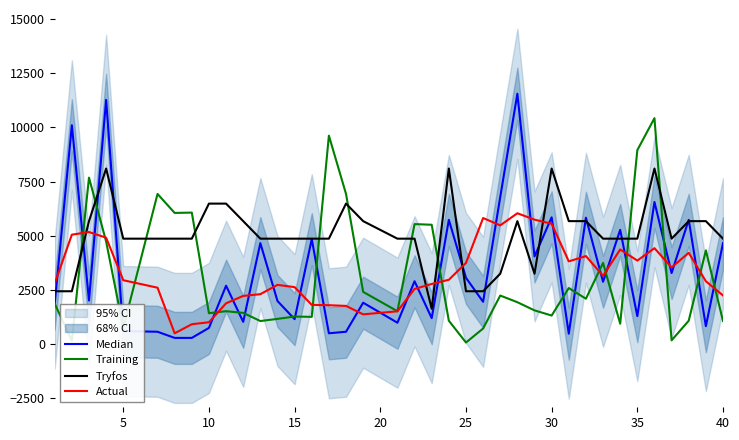

True or false: Tryfos and Actual cross at least once.

True